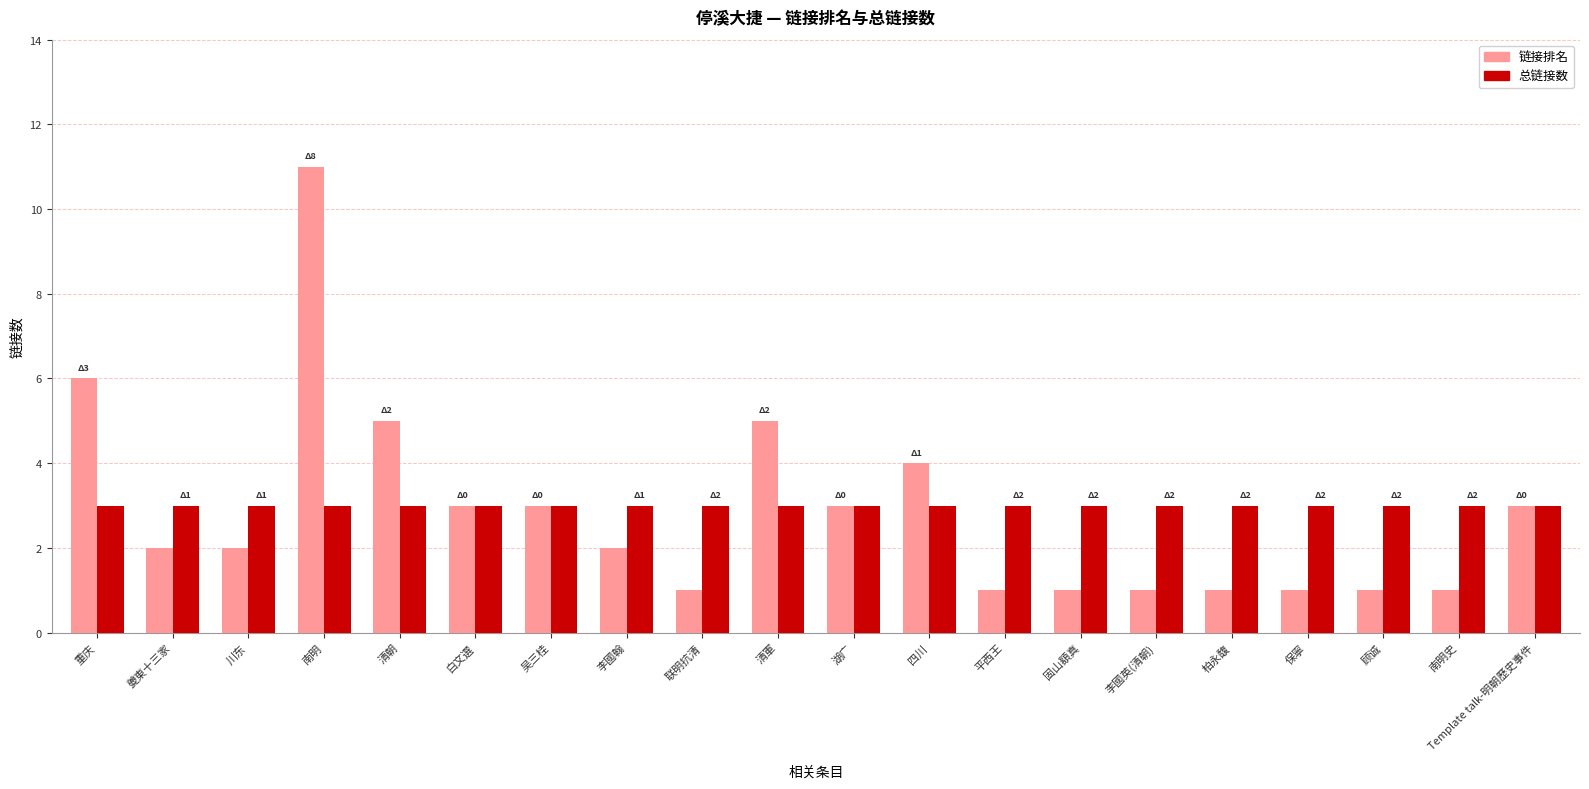

What is the difference between the highest and lowest values at 固山額真?

2